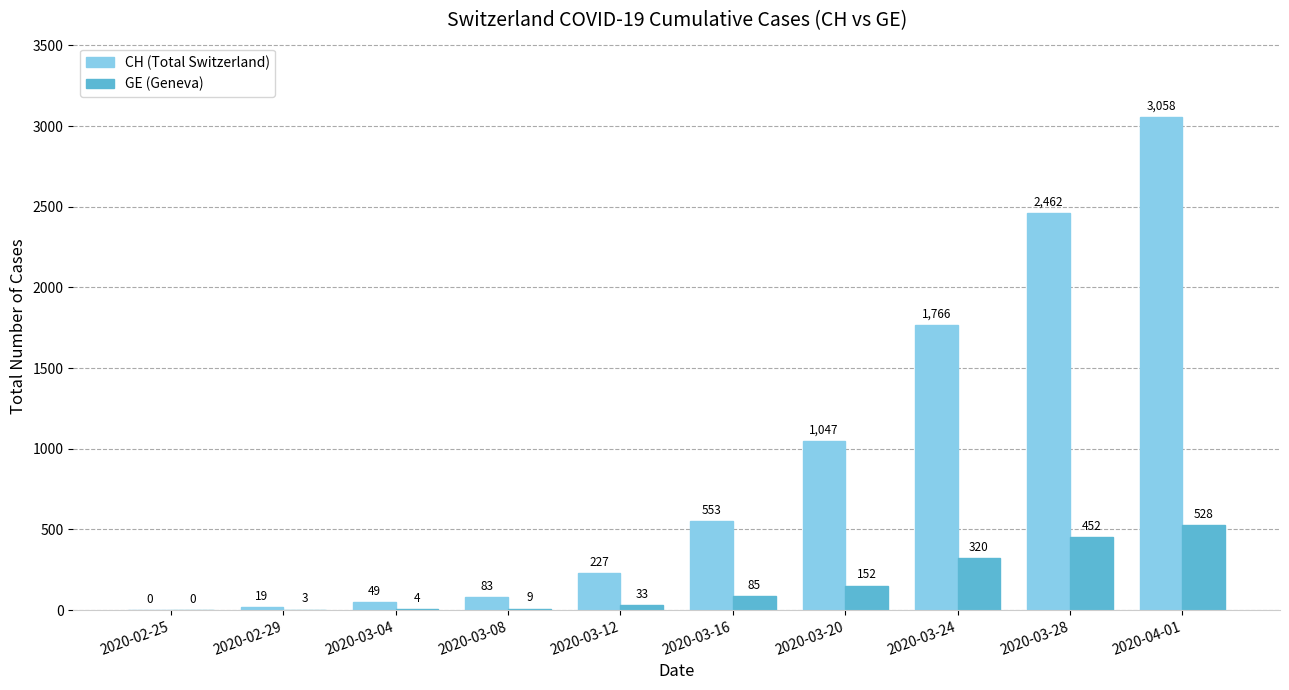

At which category is the sum across all series the highest?

2020-04-01